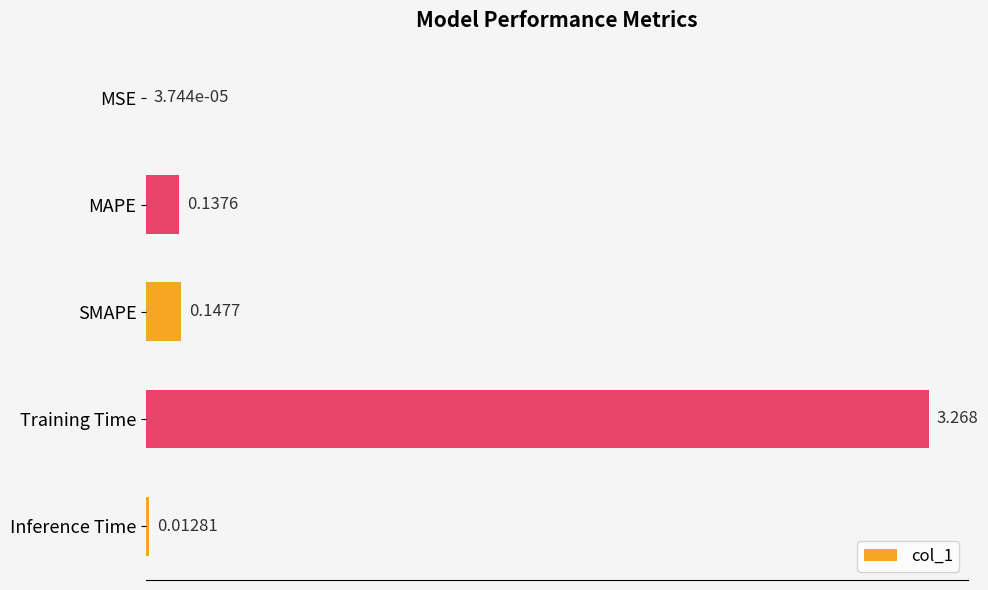

Which has a higher value, SMAPE or Inference Time?

SMAPE